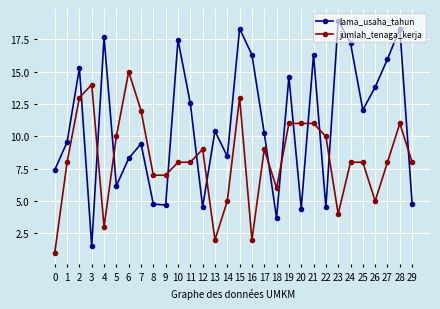

What is the minimum value shown in the chart?

1.0